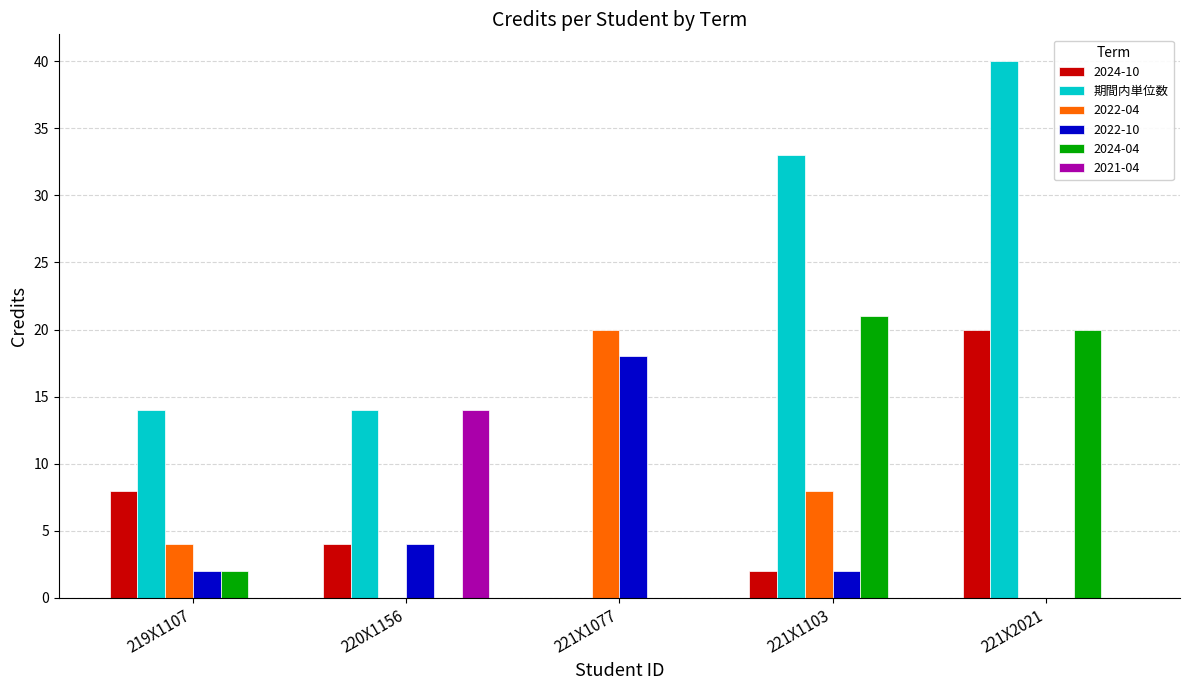

What is the sum of all 2022-04 values?

32